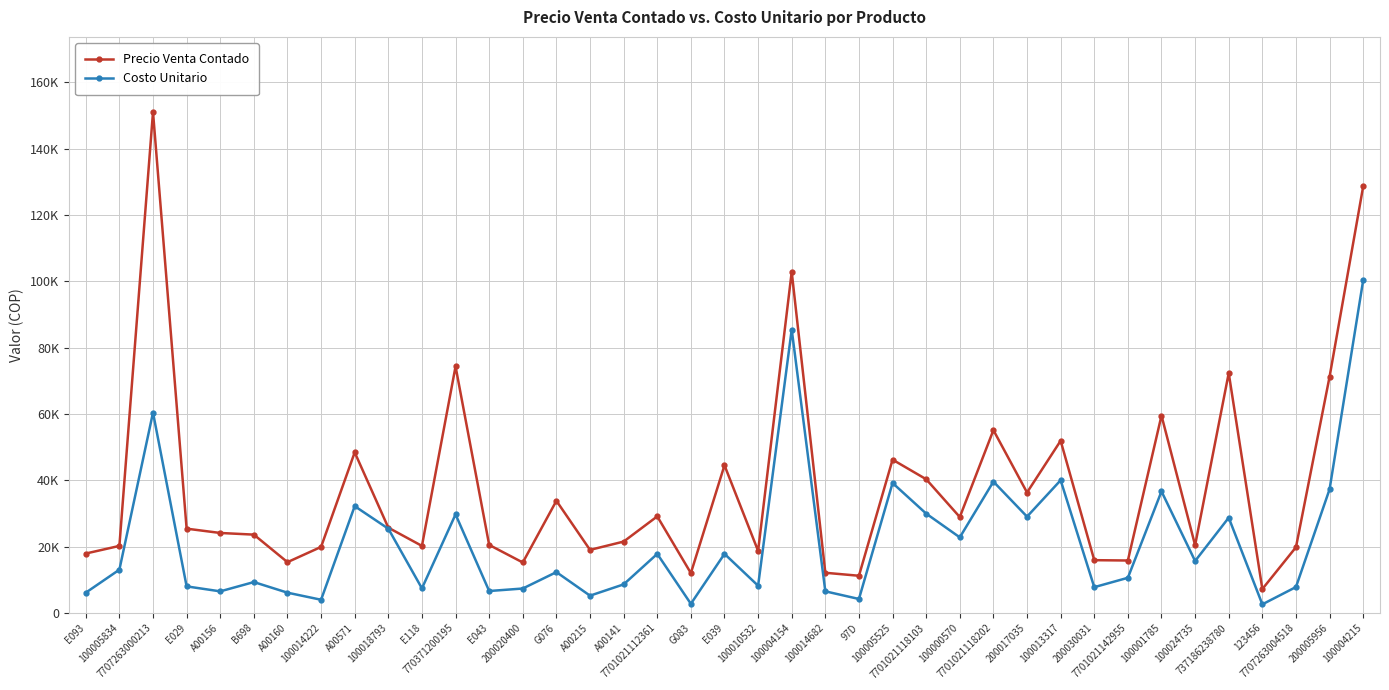

The Costo Unitario series shows 4662 at E118. True or false?

False